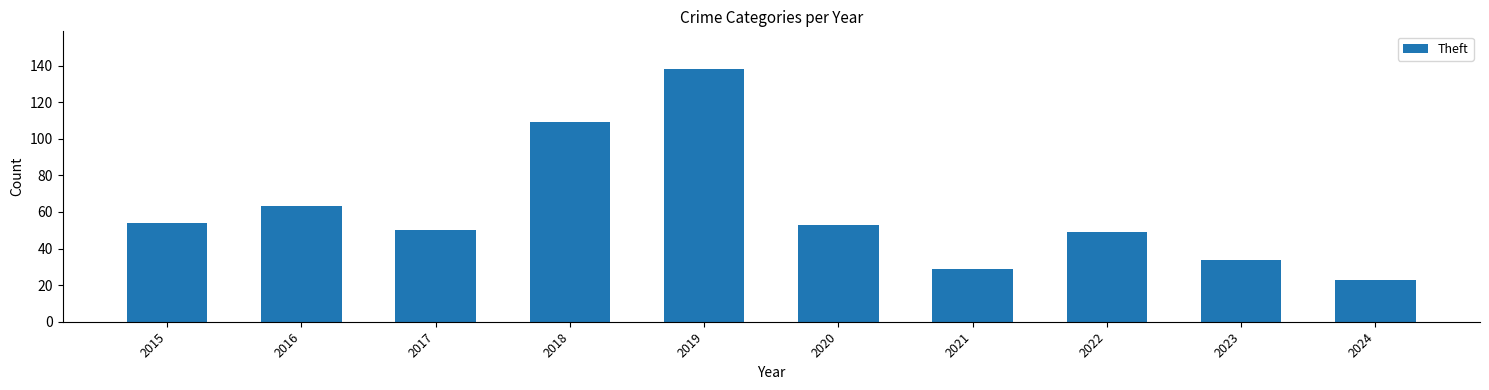

What is the average value?

60